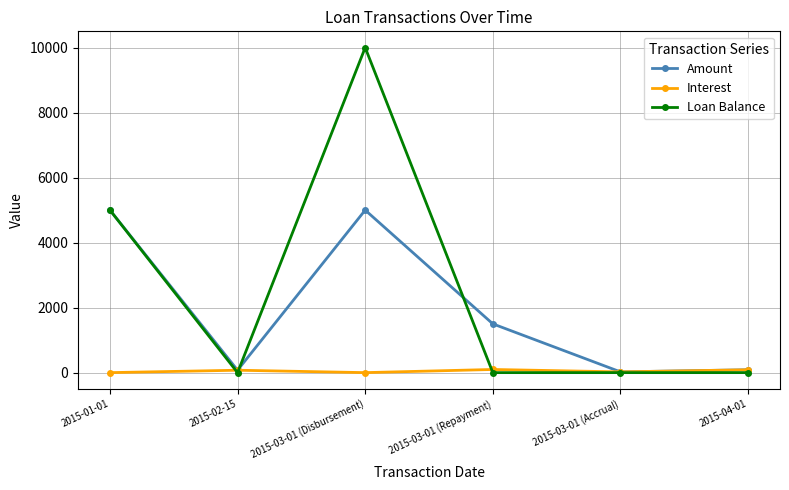

The Loan Balance series shows 5000.0 at 2015-01-01. True or false?

True